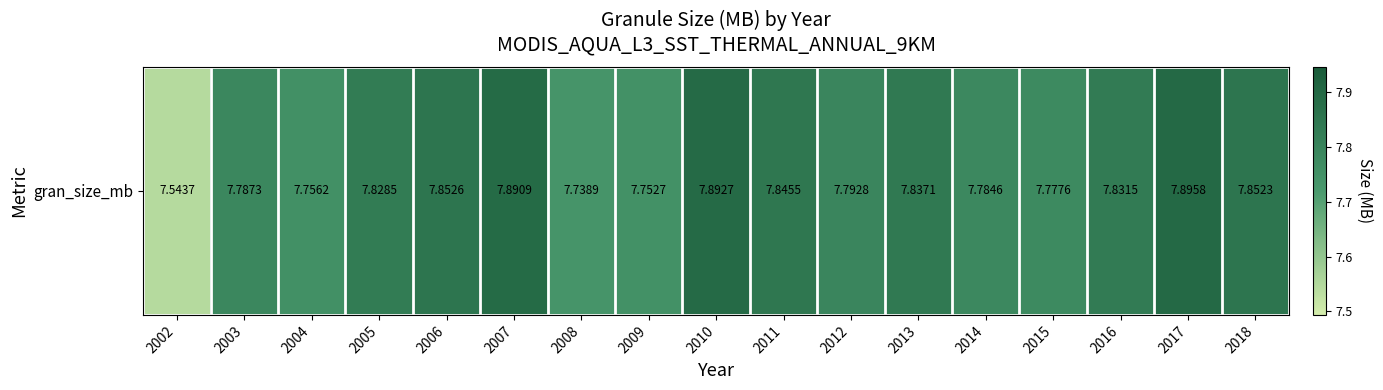

Which category has the lowest value across all series?

2002